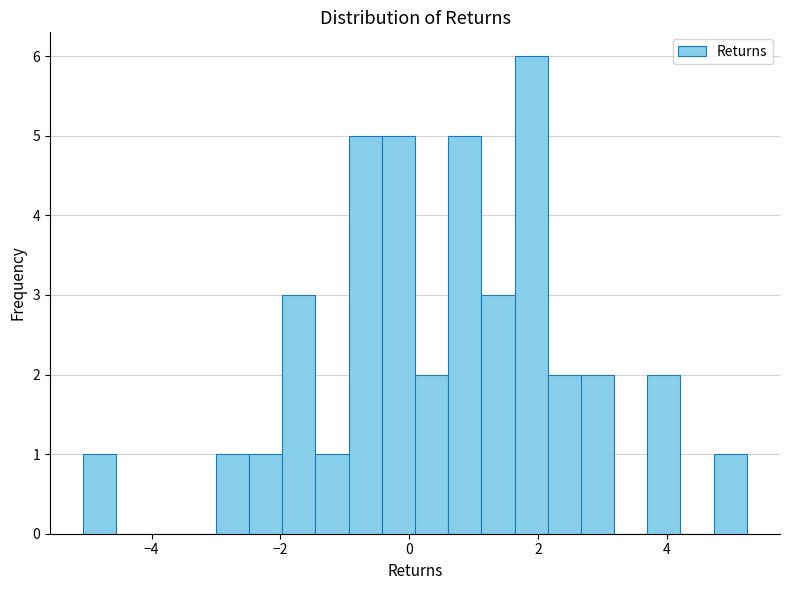

Around what value on the x-axis is the tallest bar? Give the approximate position of its centre, as read against the axis.

1.8